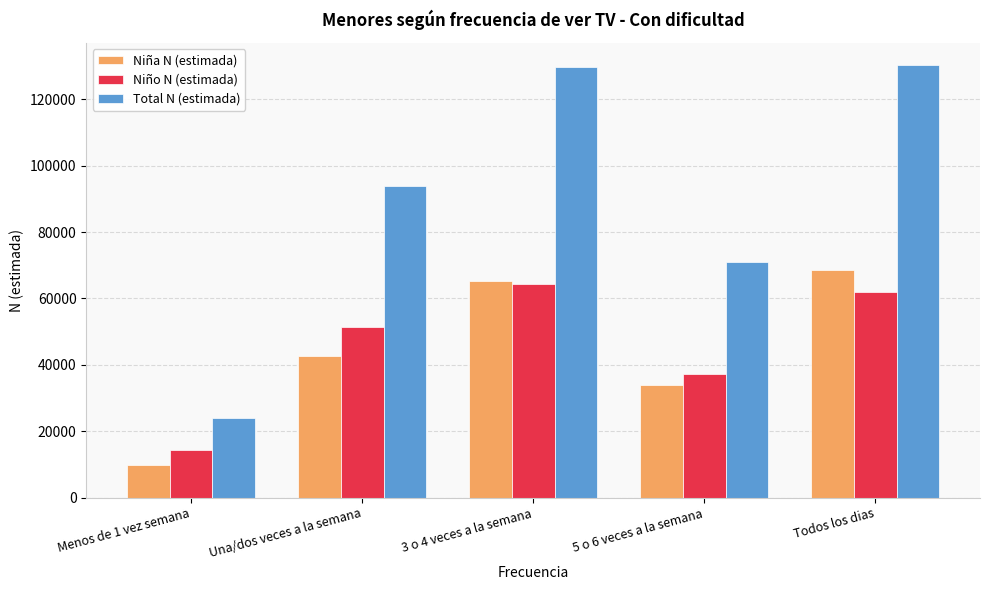

Where is Total N (estimada) nearest to the value 77184?

5 o 6 veces a la semana